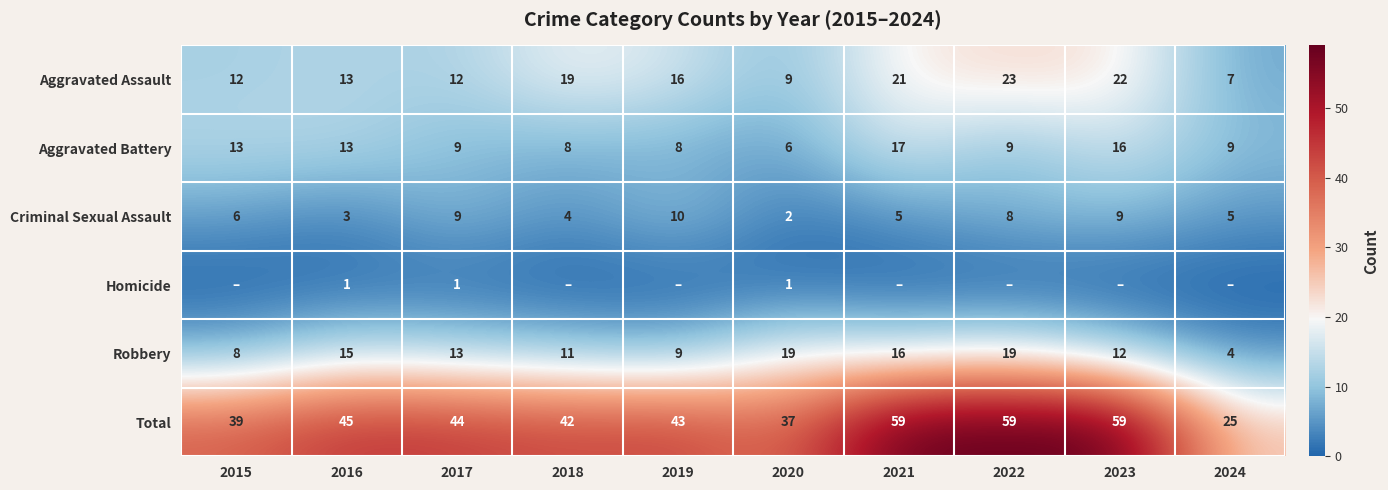

Where does the Aggravated Battery series first go above 9?

2015